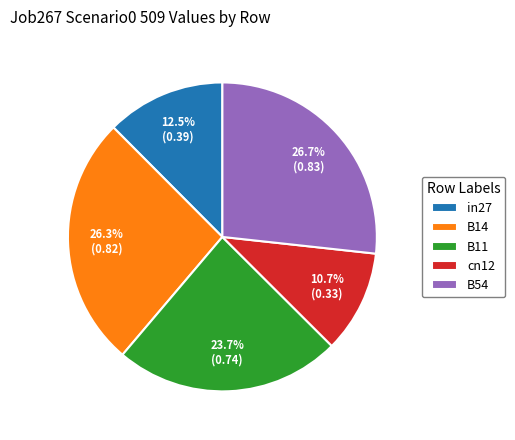

Between B11 and B54, which is larger?

B54